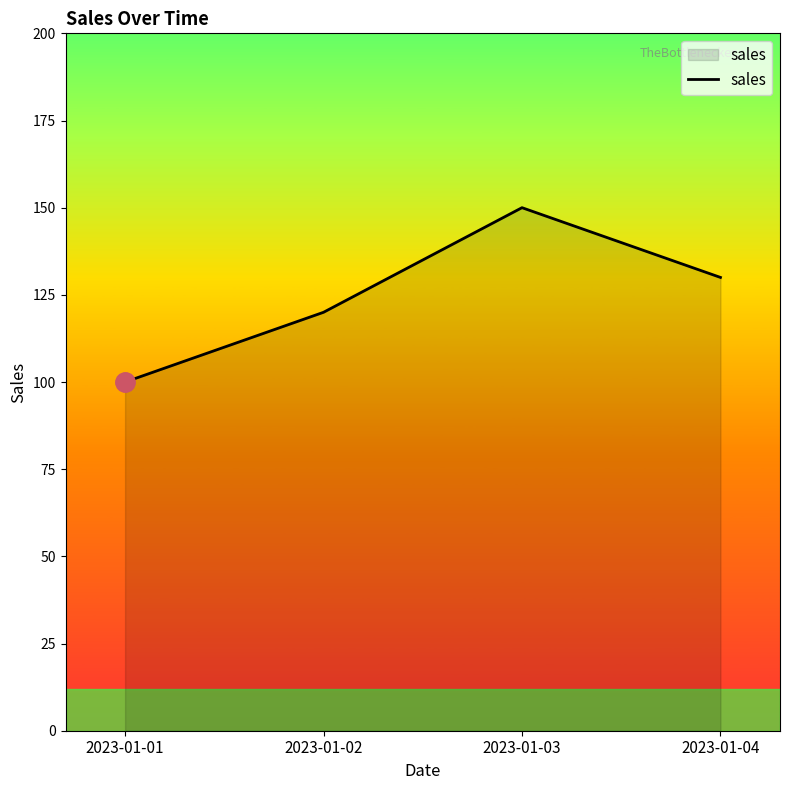

Count the number of data series in this chart.

1